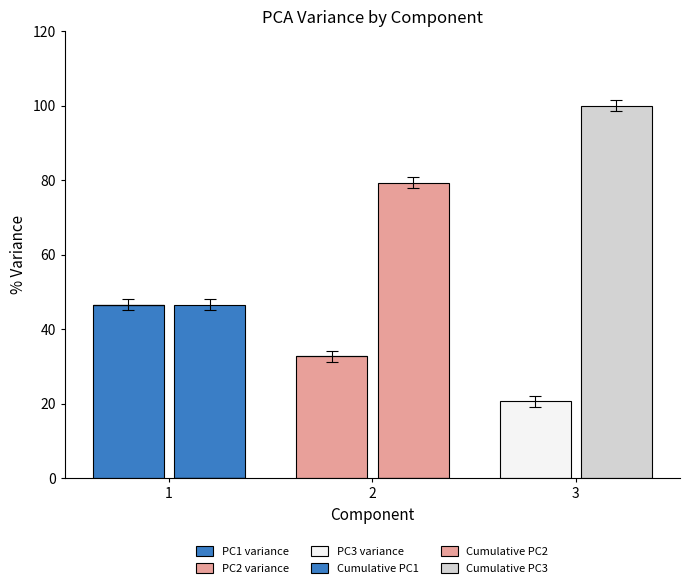

At which label does Cumulative PC3 reach its peak?

3